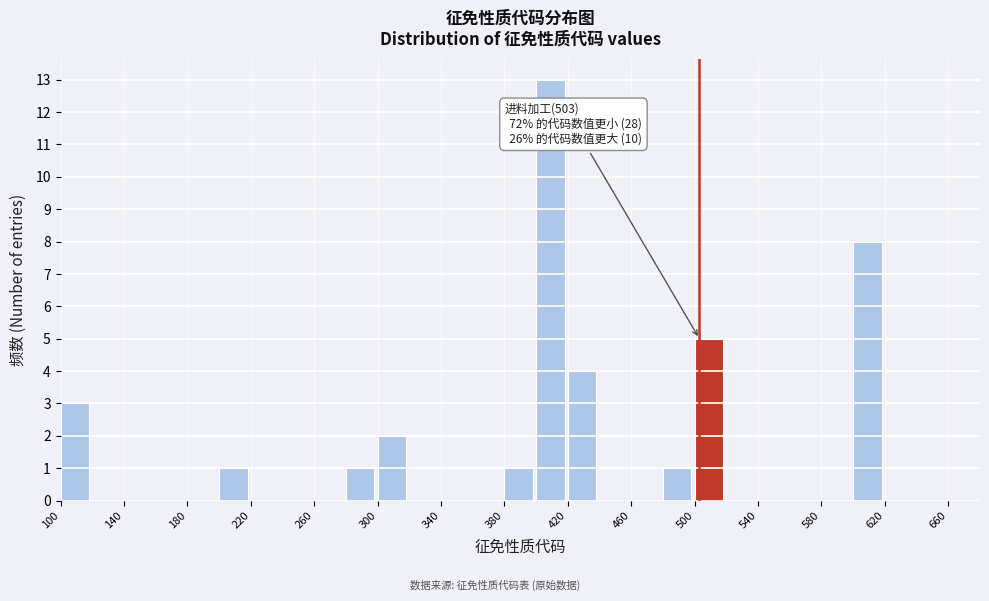

Which range on the x-axis has the tallest bar?

400 to 420